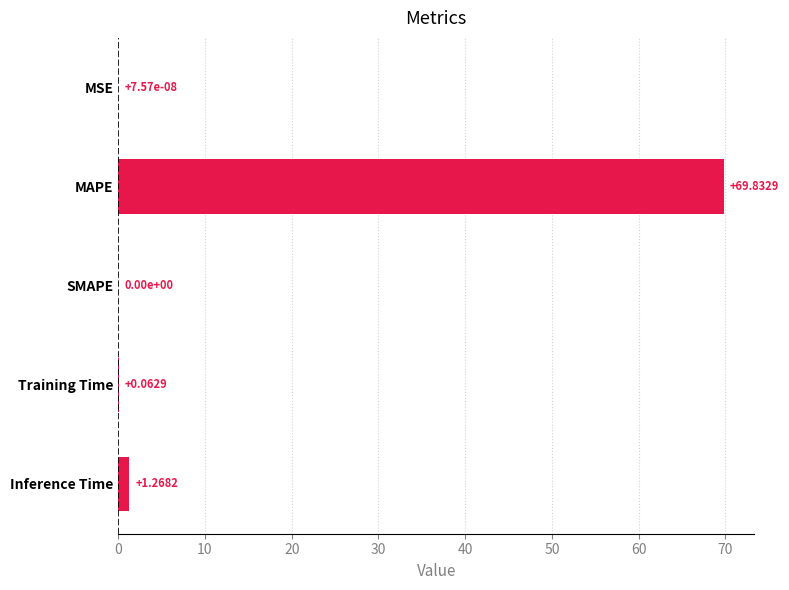

What is the sum of all values?

71.2